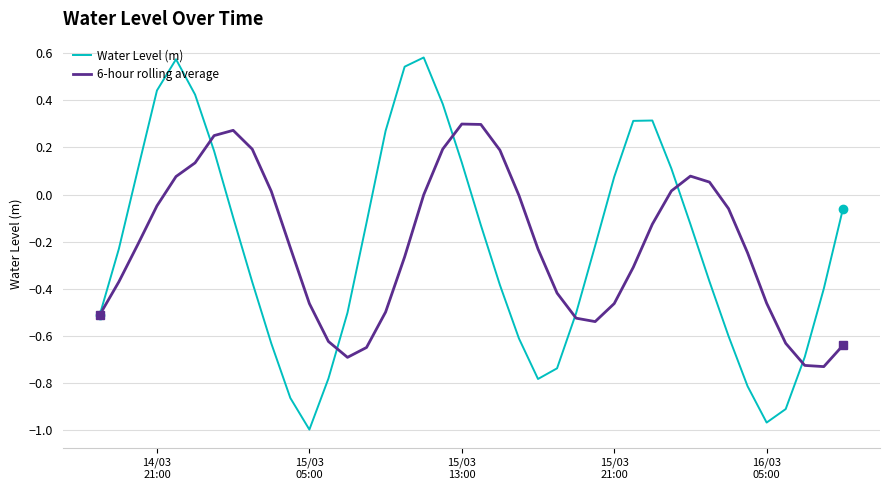

In 6-hour rolling average, how many points are higher than both neighbors (excluding endpoints)?

3